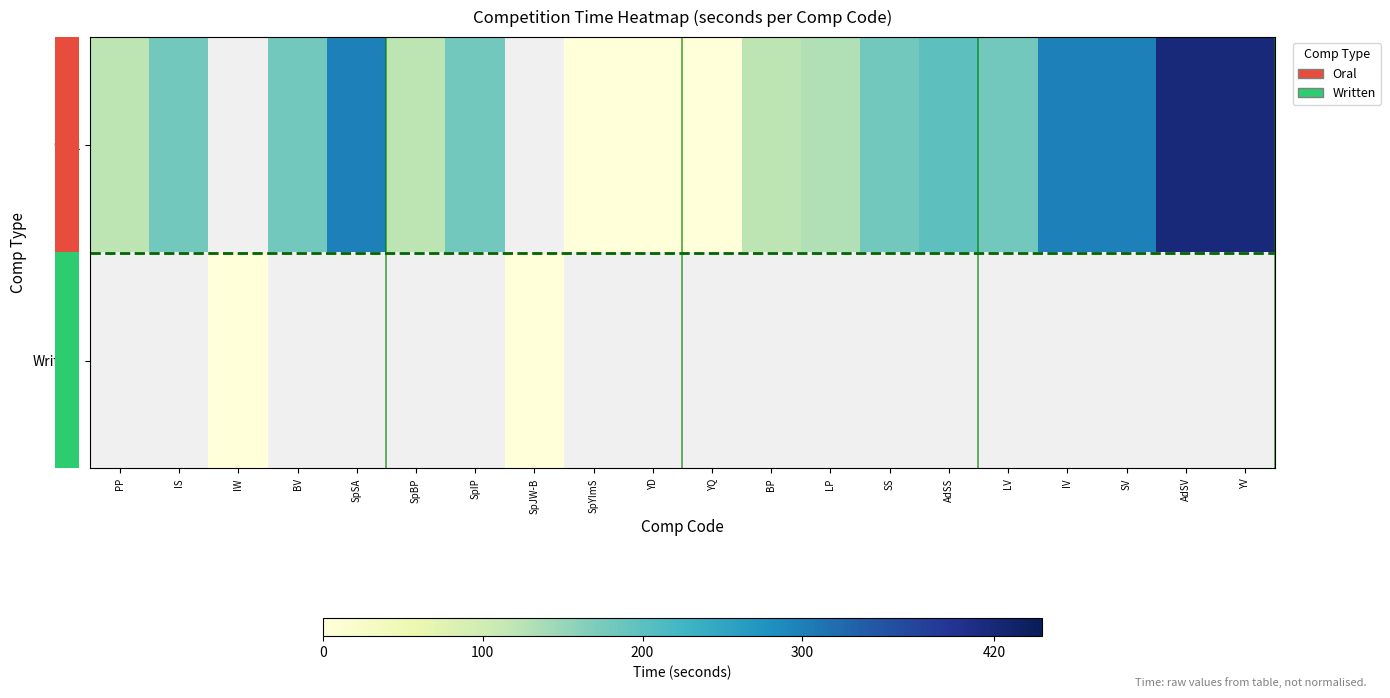

The value of row_0 at IV is 187.3. True or false?

False